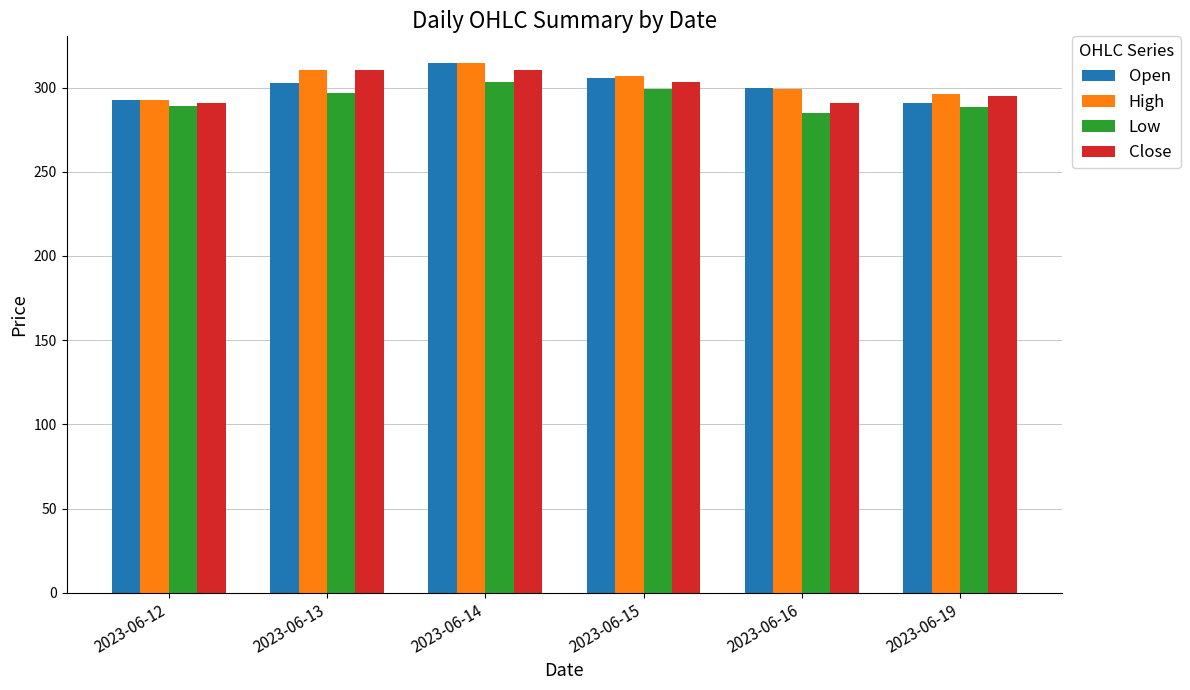

Where does the High series first go above 307?

2023-06-13